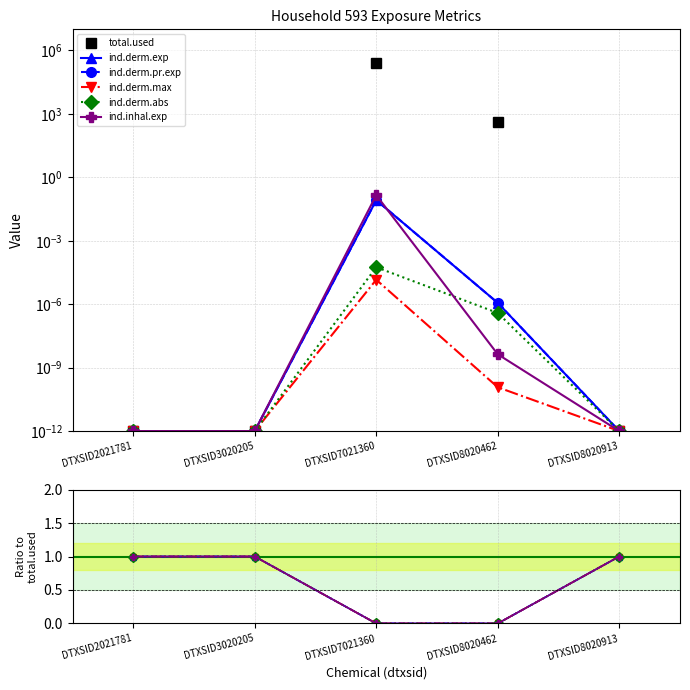

Is it true that ind.derm.max equals 1.0 at DTXSID2021781?

True